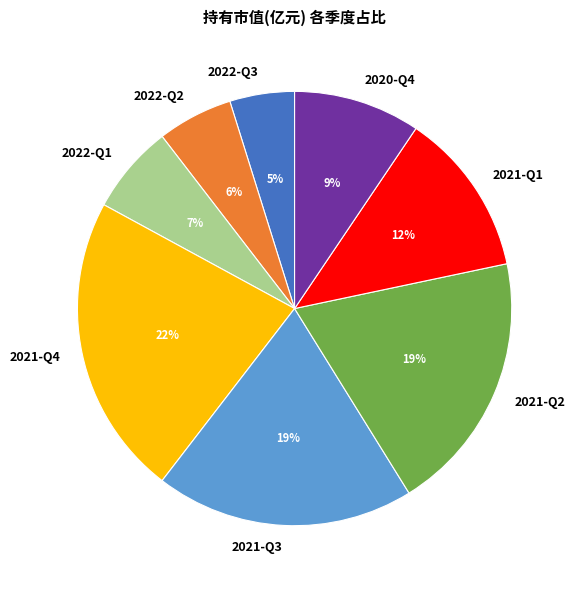

What percentage is the 2021-Q2 slice, to the nearest percent?

19%